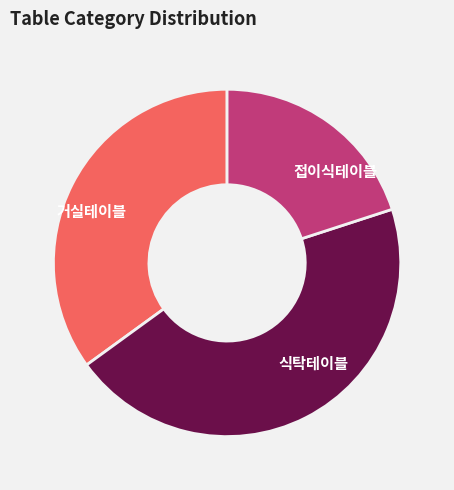

Does 거실테이블 represent more than half of the total?

No